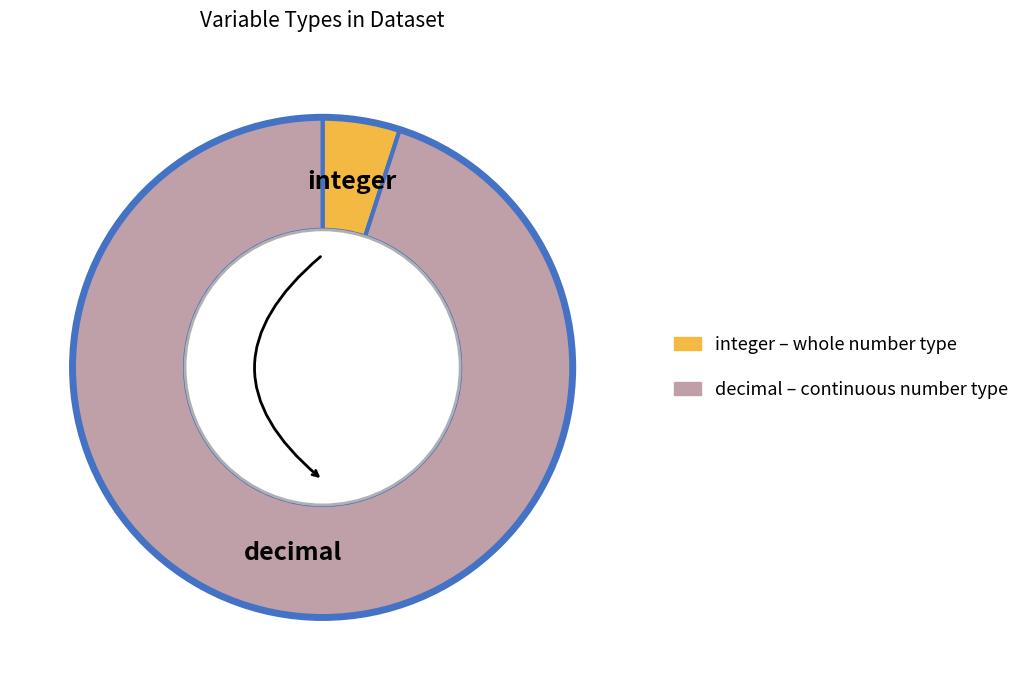

True or false: integer accounts for 16% of the total.

False